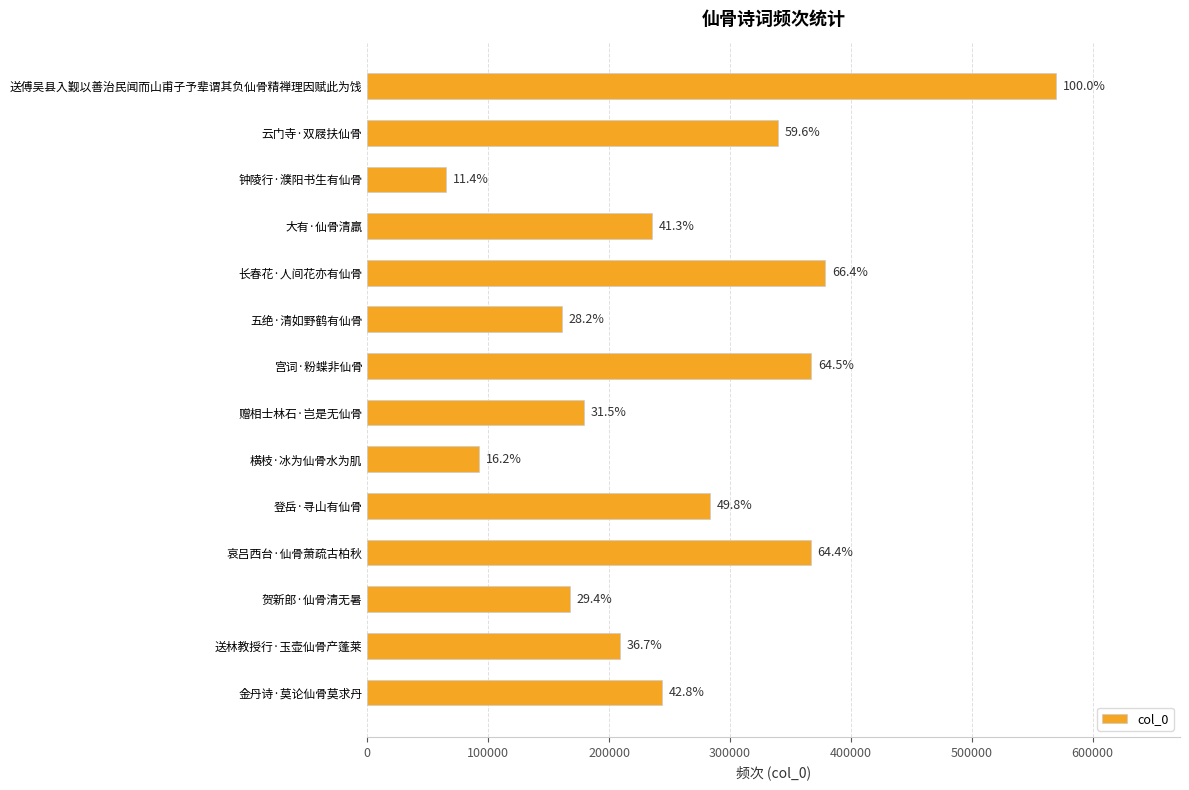

Are the bars grouped side by side (vs. stacked)?

No